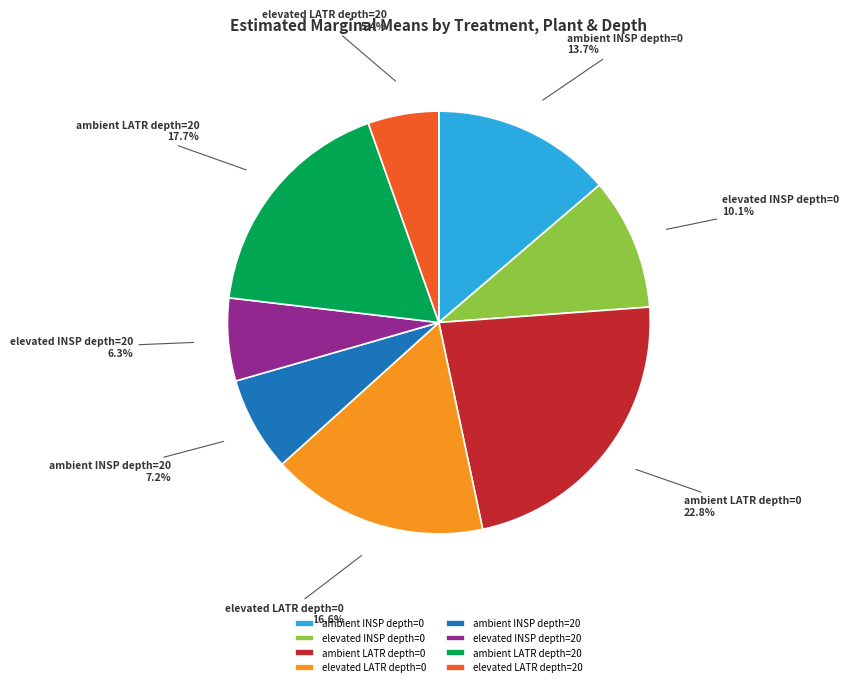

To the nearest percent, what portion does ambient INSP depth=0 represent?

14%